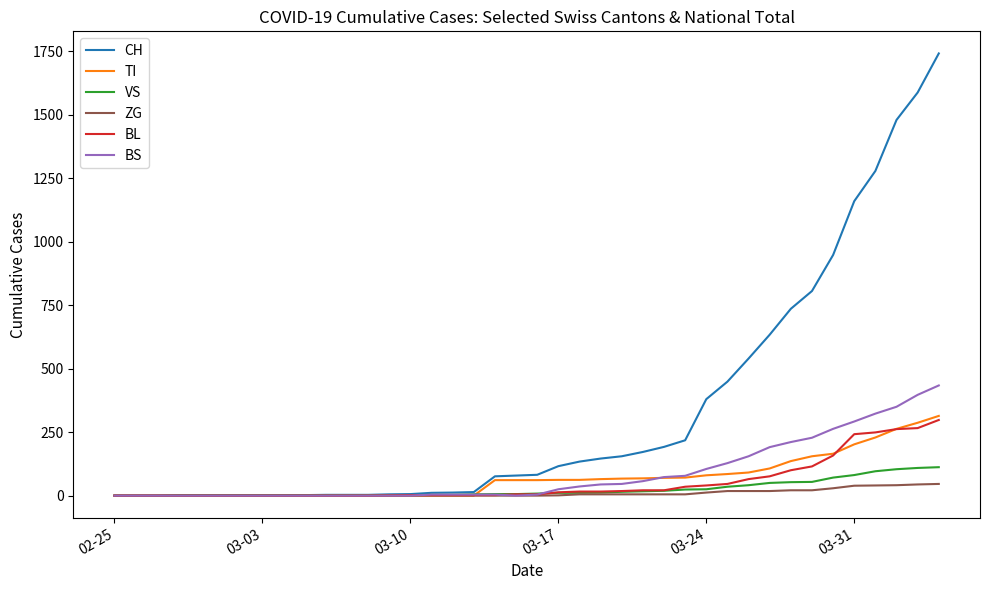

Which series has the largest total across all categories?

CH